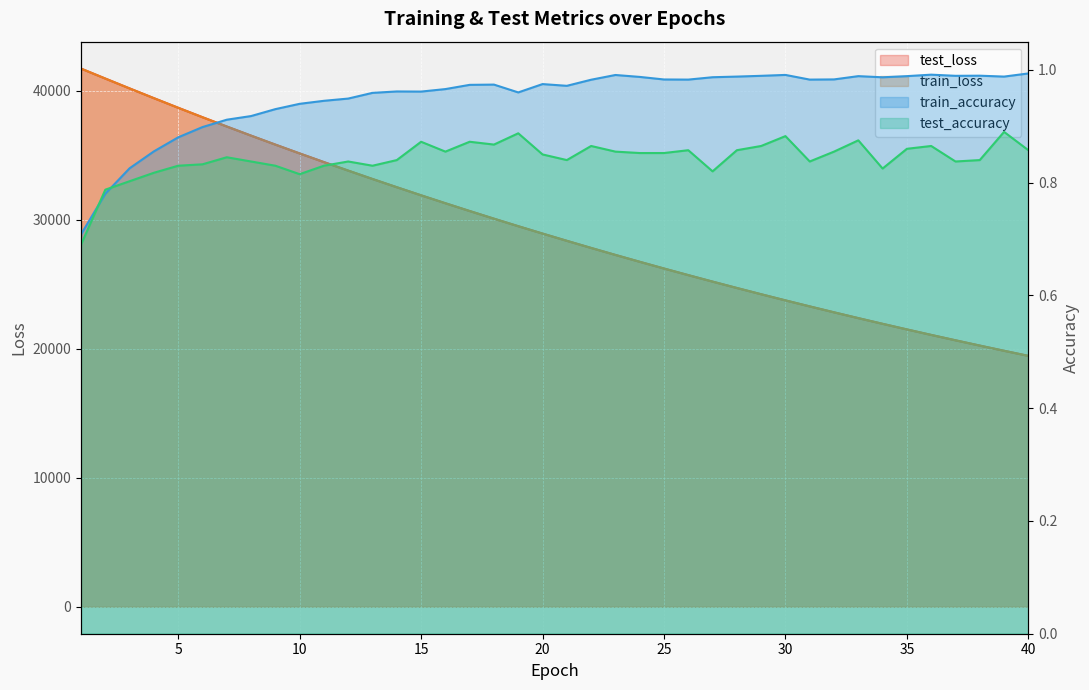

True or false: train_accuracy and train_loss cross at least once.

False